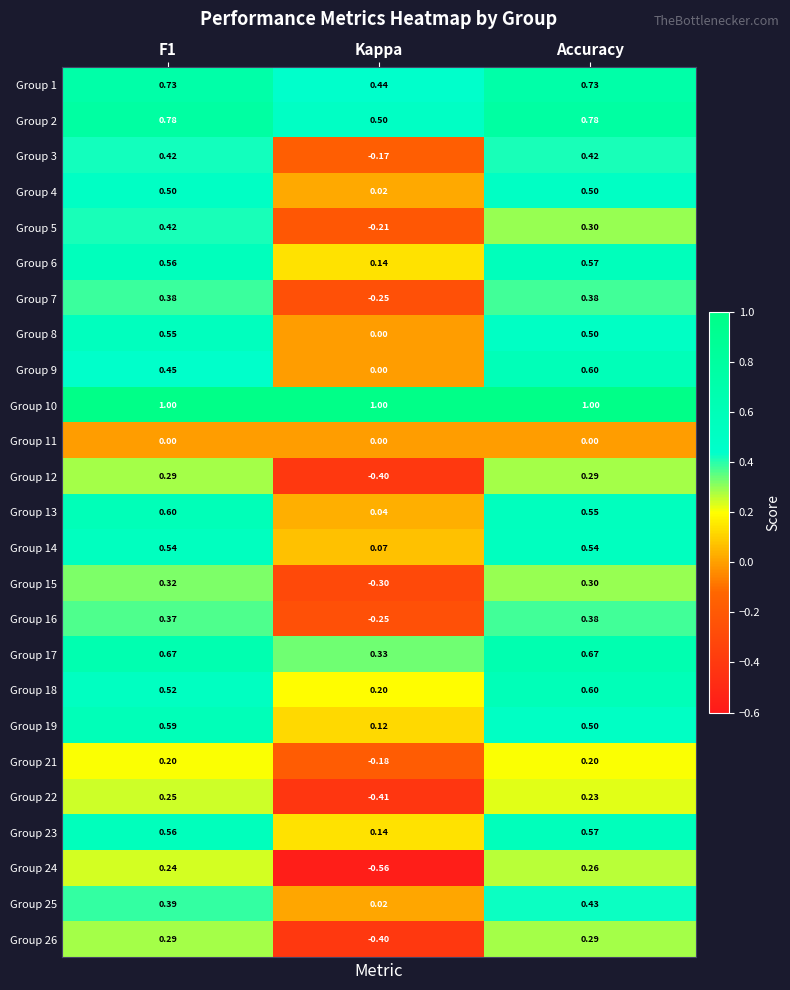

At which category is the sum across all series the highest?

F1